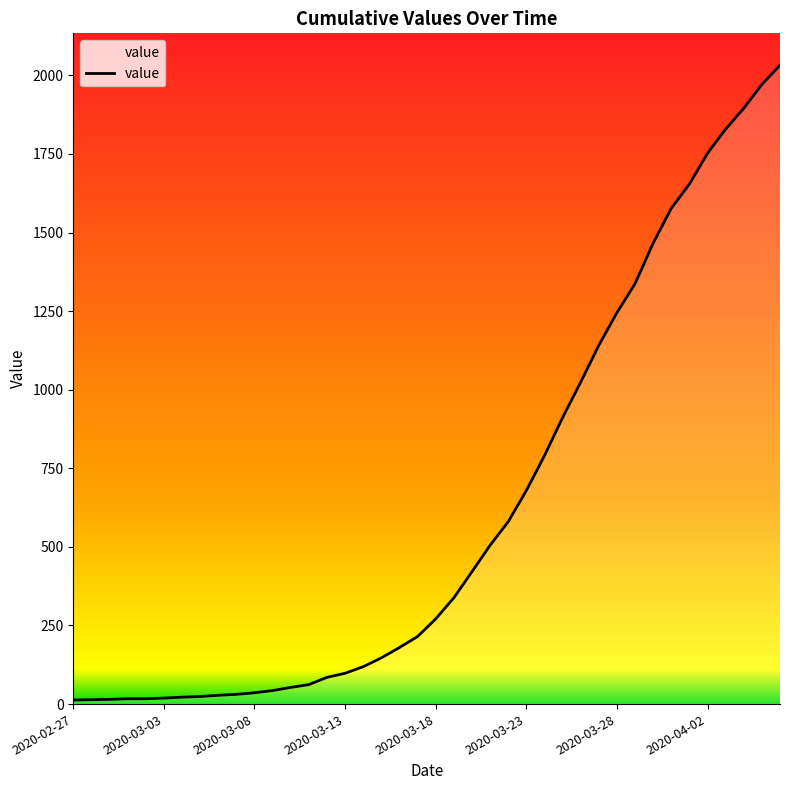

Count the number of data series in this chart.

1